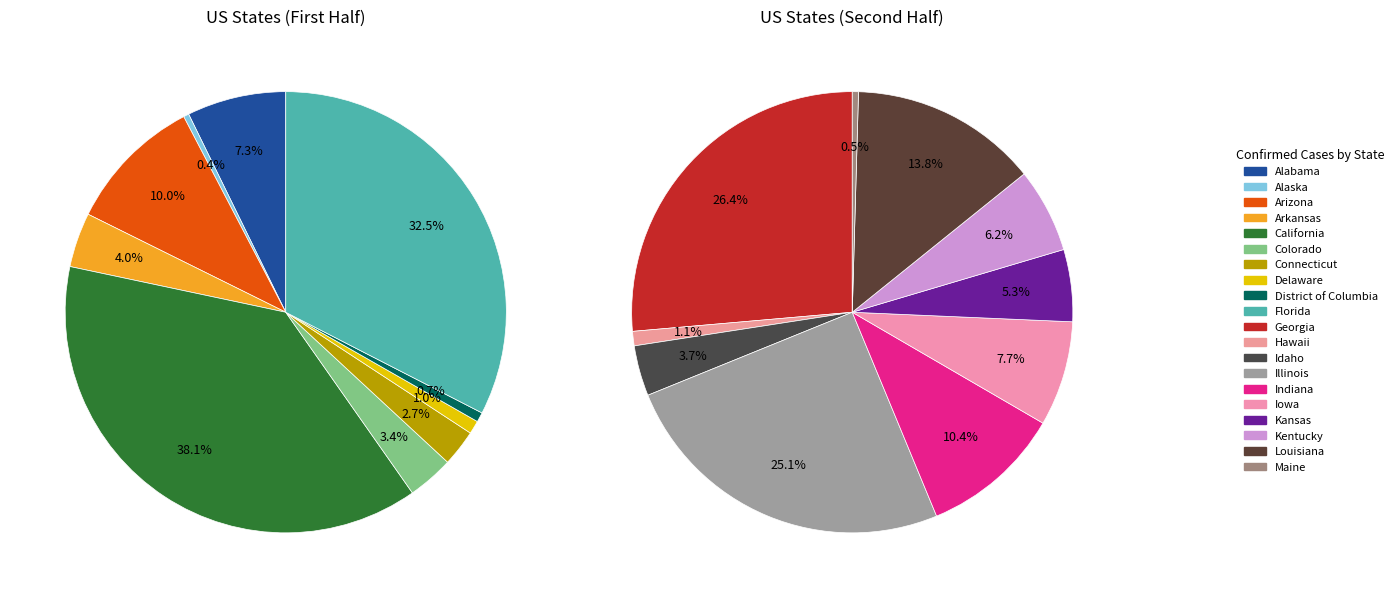

How many segments does this pie chart have?

20